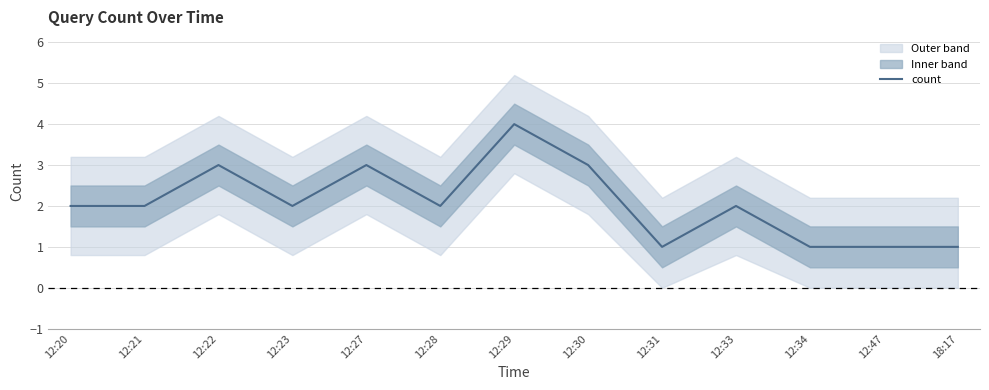

Approximately how many times larger is the value at 12:28 compared to 18:17?

2.0